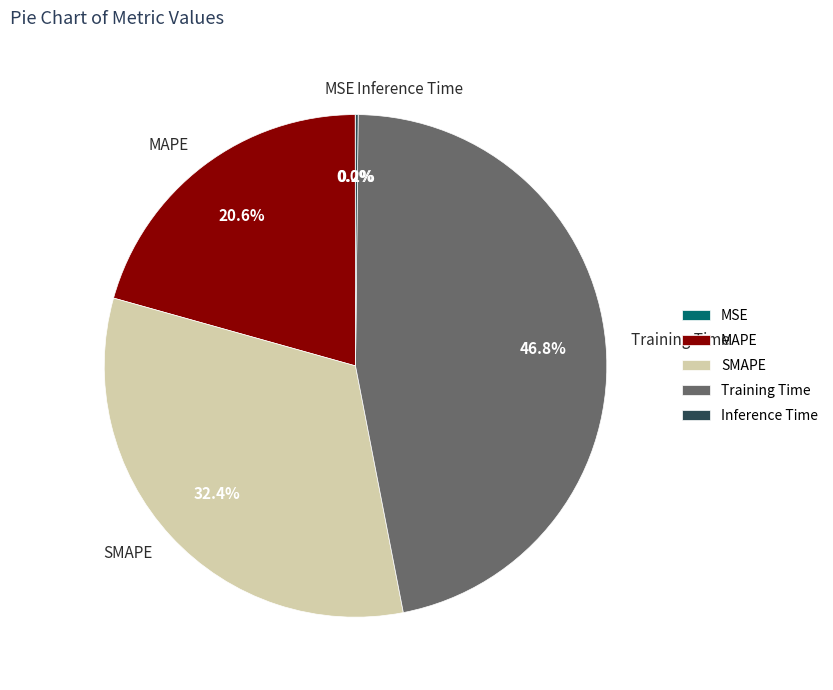

Does any single category account for the majority?

No